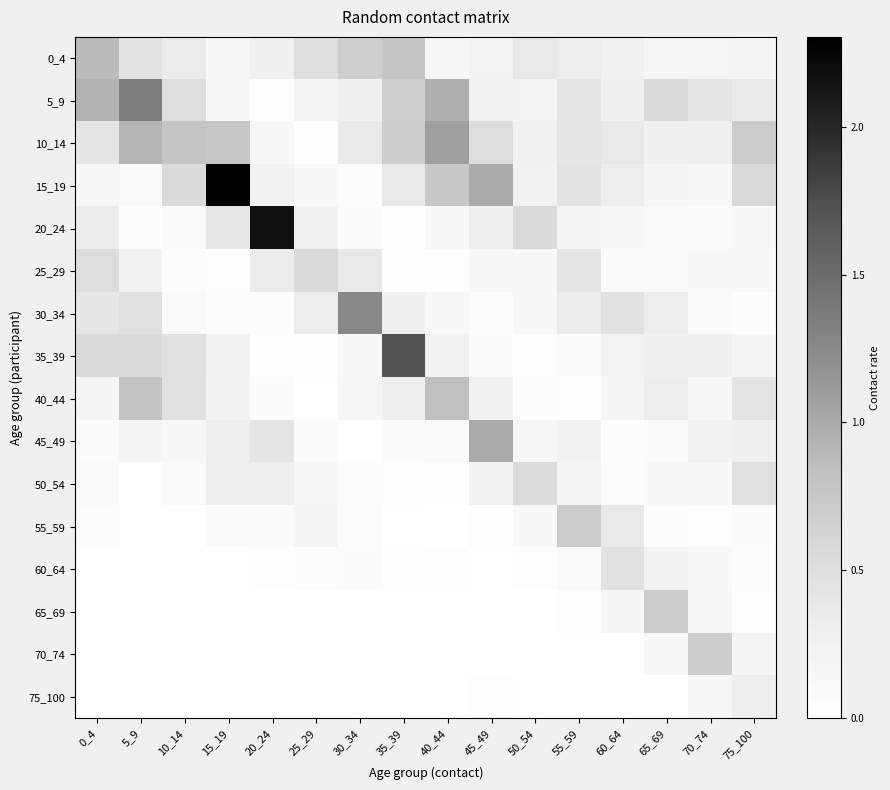

Reading left to right, what are all the values shown in this chart?

0_4: 0_4=0.9	5_9=0.5	10_14=0.3	15_19=0.1	20_24=0.3	25_29=0.5	30_34=0.7	35_39=0.8	40_44=0.2	45_49=0.2	50_54=0.4	55_59=0.3	60_64=0.3	65_69=0.2	70_74=0.2	75_100=0.2
5_9: 0_4=0.9	5_9=1.4	10_14=0.5	15_19=0.2	20_24=0.0	25_29=0.2	30_34=0.3	35_39=0.7	40_44=1.0	45_49=0.2	50_54=0.2	55_59=0.4	60_64=0.3	65_69=0.6	70_74=0.4	75_100=0.4
10_14: 0_4=0.4	5_9=0.9	10_14=0.8	15_19=0.8	20_24=0.2	25_29=0.0	30_34=0.4	35_39=0.7	40_44=1.1	45_49=0.5	50_54=0.3	55_59=0.4	60_64=0.4	65_69=0.3	70_74=0.3	75_100=0.7
15_19: 0_4=0.1	5_9=0.1	10_14=0.6	15_19=2.3	20_24=0.3	25_29=0.1	30_34=0.1	35_39=0.4	40_44=0.8	45_49=1.0	50_54=0.2	55_59=0.4	60_64=0.3	65_69=0.2	70_74=0.1	75_100=0.6
20_24: 0_4=0.3	5_9=0.0	10_14=0.1	15_19=0.4	20_24=2.2	25_29=0.3	30_34=0.1	35_39=0.0	40_44=0.1	45_49=0.3	50_54=0.6	55_59=0.2	60_64=0.2	65_69=0.1	70_74=0.1	75_100=0.1
25_29: 0_4=0.5	5_9=0.2	10_14=0.0	15_19=0.0	20_24=0.4	25_29=0.6	30_34=0.4	35_39=0.0	40_44=0.0	45_49=0.1	50_54=0.1	55_59=0.4	60_64=0.1	65_69=0.1	70_74=0.1	75_100=0.1
30_34: 0_4=0.4	5_9=0.5	10_14=0.1	15_19=0.1	20_24=0.1	25_29=0.3	30_34=1.3	35_39=0.3	40_44=0.1	45_49=0.0	50_54=0.1	55_59=0.3	60_64=0.5	65_69=0.3	70_74=0.1	75_100=0.0
35_39: 0_4=0.6	5_9=0.6	10_14=0.5	15_19=0.2	20_24=0.0	25_29=0.0	30_34=0.1	35_39=1.7	40_44=0.2	45_49=0.1	50_54=0.0	55_59=0.1	60_64=0.2	65_69=0.3	70_74=0.3	75_100=0.2
40_44: 0_4=0.2	5_9=0.8	10_14=0.5	15_19=0.3	20_24=0.1	25_29=0.0	30_34=0.2	35_39=0.3	40_44=0.8	45_49=0.3	50_54=0.0	55_59=0.0	60_64=0.2	65_69=0.3	70_74=0.2	75_100=0.4
45_49: 0_4=0.1	5_9=0.2	10_14=0.2	15_19=0.3	20_24=0.4	25_29=0.1	30_34=0.0	35_39=0.1	40_44=0.1	45_49=1.0	50_54=0.2	55_59=0.2	60_64=0.1	65_69=0.1	70_74=0.2	75_100=0.3
50_54: 0_4=0.1	5_9=0.0	10_14=0.1	15_19=0.3	20_24=0.3	25_29=0.2	30_34=0.0	35_39=0.0	40_44=0.0	45_49=0.2	50_54=0.5	55_59=0.2	60_64=0.1	65_69=0.1	70_74=0.1	75_100=0.5
55_59: 0_4=0.1	5_9=0.0	10_14=0.0	15_19=0.1	20_24=0.1	25_29=0.2	30_34=0.1	35_39=0.0	40_44=0.0	45_49=0.0	50_54=0.1	55_59=0.7	60_64=0.4	65_69=0.1	70_74=0.0	75_100=0.1
60_64: 0_4=0.0	5_9=0.0	10_14=0.0	15_19=0.0	20_24=0.0	25_29=0.0	30_34=0.1	35_39=0.0	40_44=0.0	45_49=0.0	50_54=0.0	55_59=0.1	60_64=0.5	65_69=0.2	70_74=0.1	75_100=0.1
65_69: 0_4=0.0	5_9=0.0	10_14=0.0	15_19=0.0	20_24=0.0	25_29=0.0	30_34=0.0	35_39=0.0	40_44=0.0	45_49=0.0	50_54=0.0	55_59=0.0	60_64=0.2	65_69=0.7	70_74=0.1	75_100=0.0
70_74: 0_4=0.0	5_9=0.0	10_14=0.0	15_19=0.0	20_24=0.0	25_29=0.0	30_34=0.0	35_39=0.0	40_44=0.0	45_49=0.0	50_54=0.0	55_59=0.0	60_64=0.0	65_69=0.2	70_74=0.7	75_100=0.2
75_100: 0_4=0.0	5_9=0.0	10_14=0.0	15_19=0.0	20_24=0.0	25_29=0.0	30_34=0.0	35_39=0.0	40_44=0.0	45_49=0.0	50_54=0.0	55_59=0.0	60_64=0.0	65_69=0.0	70_74=0.2	75_100=0.3